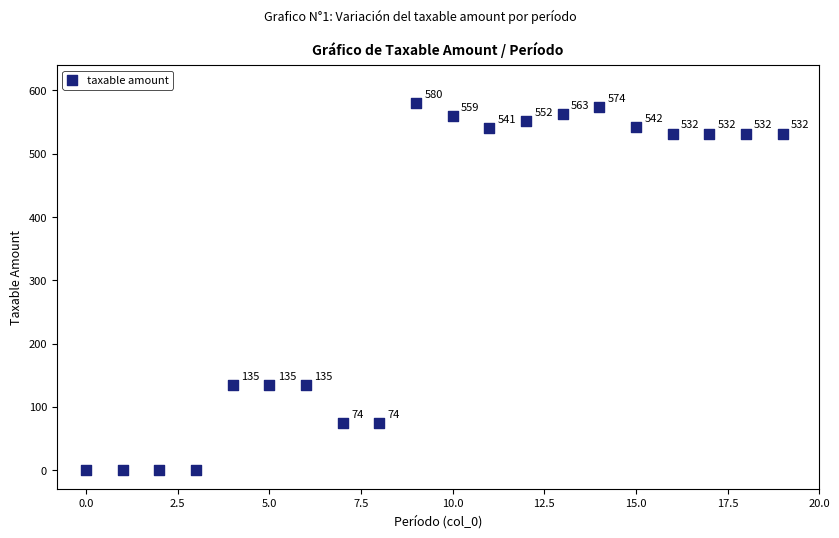

What is the range of Y values (max minus min)?

580